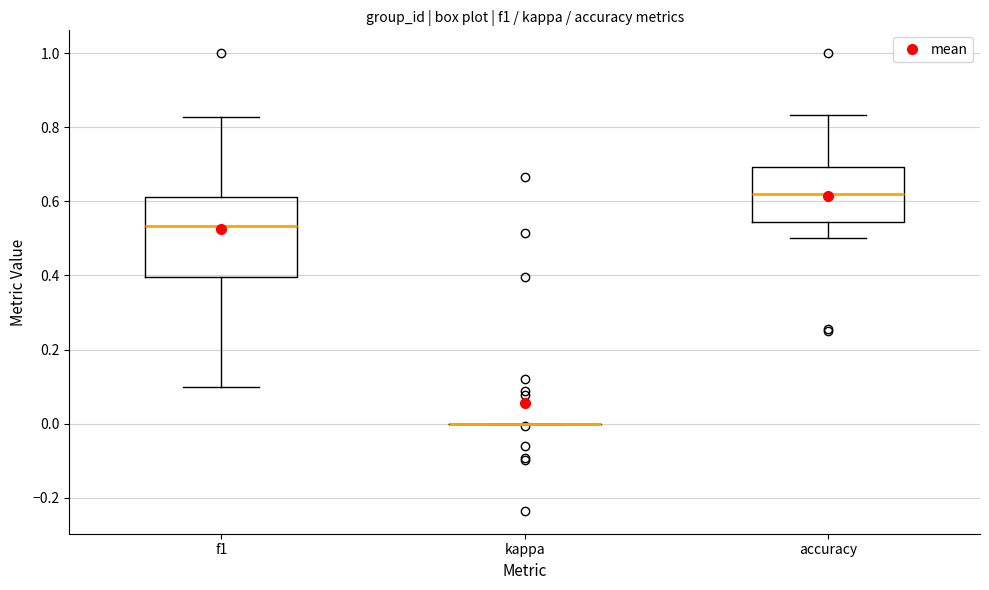

Reading left to right, read every box against the y-axis: the position of its median line, the range the box covers, and the ends of its whiskers. The values are not printed on the chart, so give them approximately, as read against the axis.

f1: median 0.54, box 0.40 to 0.62, whiskers 0.10 to 0.82
kappa: box collapsed to a line at 0.00, whiskers 0.00 to 0.00
accuracy: median 0.62, box 0.54 to 0.70, whiskers 0.50 to 0.84